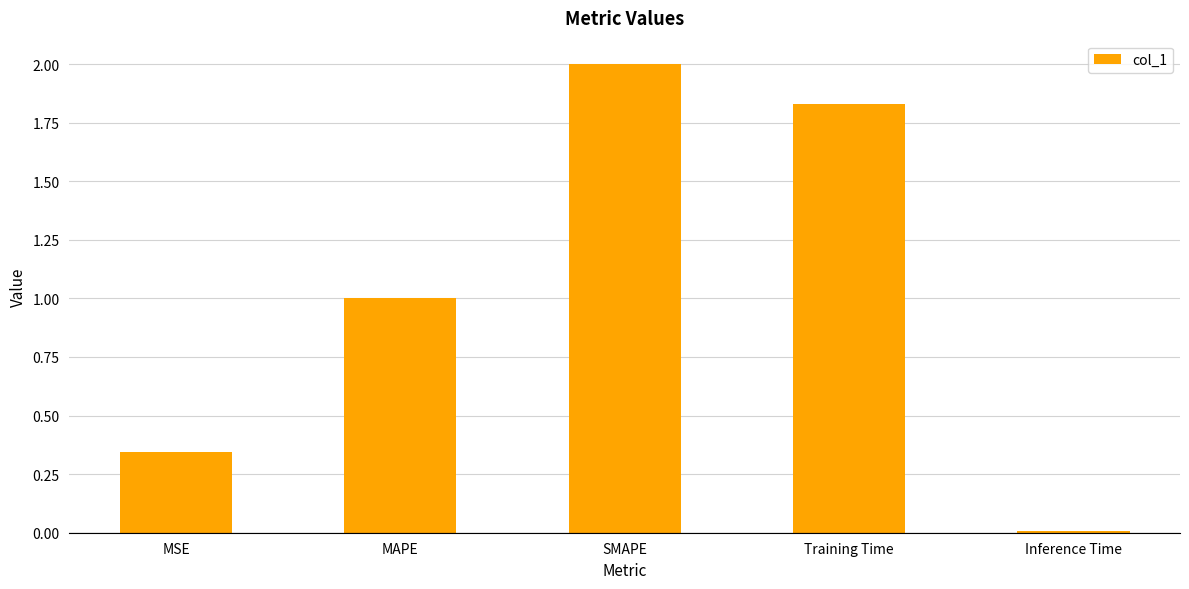

Are the bars horizontal?

No